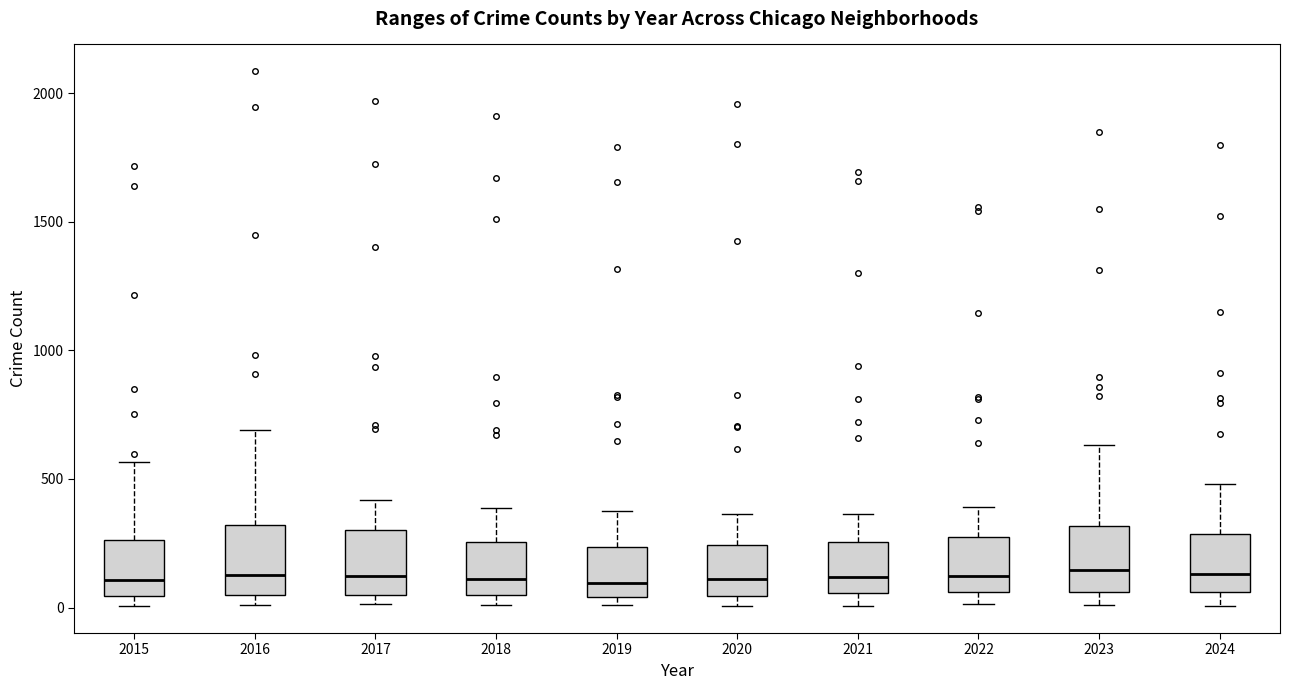

Reading left to right, transcribe this box plot: for each box, give where its median line is, the range the box spans, and where its two whiskers end, as read against the y-axis. The values are not printed on the chart, so give them approximately, as read against the axis.

2015: median 100, box 50 to 250, whiskers 0 to 550
2016: median 150, box 50 to 300, whiskers 0 to 700
2017: median 100, box 50 to 300, whiskers 0 to 400
2018: median 100, box 50 to 250, whiskers 0 to 400
2019: median 100, box 50 to 250, whiskers 0 to 400
2020: median 100, box 50 to 250, whiskers 0 to 350
2021: median 100, box 50 to 250, whiskers 0 to 350
2022: median 100, box 50 to 250, whiskers 0 to 400
2023: median 150, box 50 to 300, whiskers 0 to 650
2024: median 150, box 50 to 300, whiskers 0 to 500